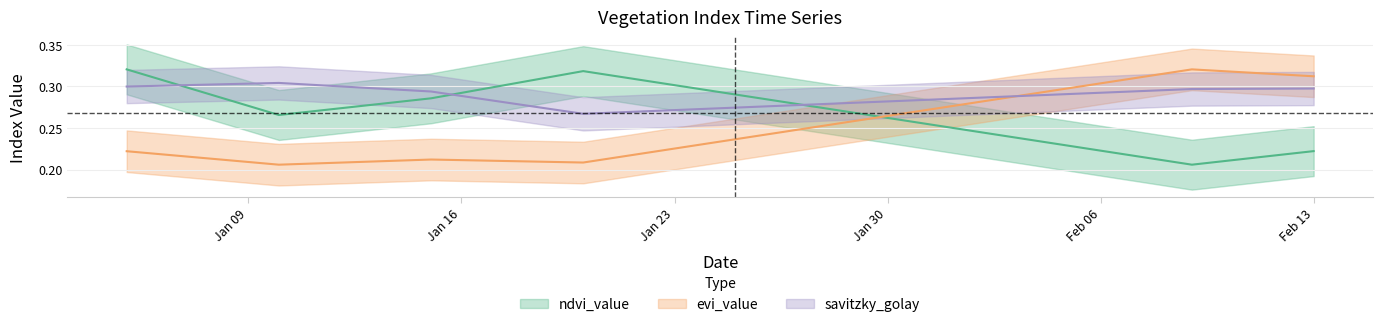

What is the sum of all ndvi_value values?

10.7